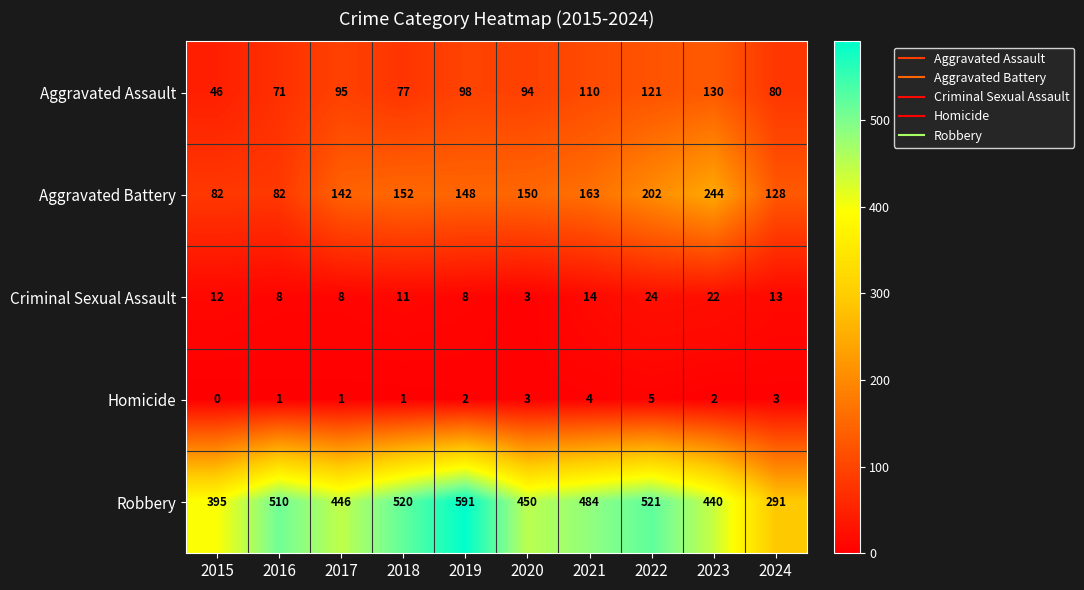

At which label is Aggravated Battery closest to 163?

2021